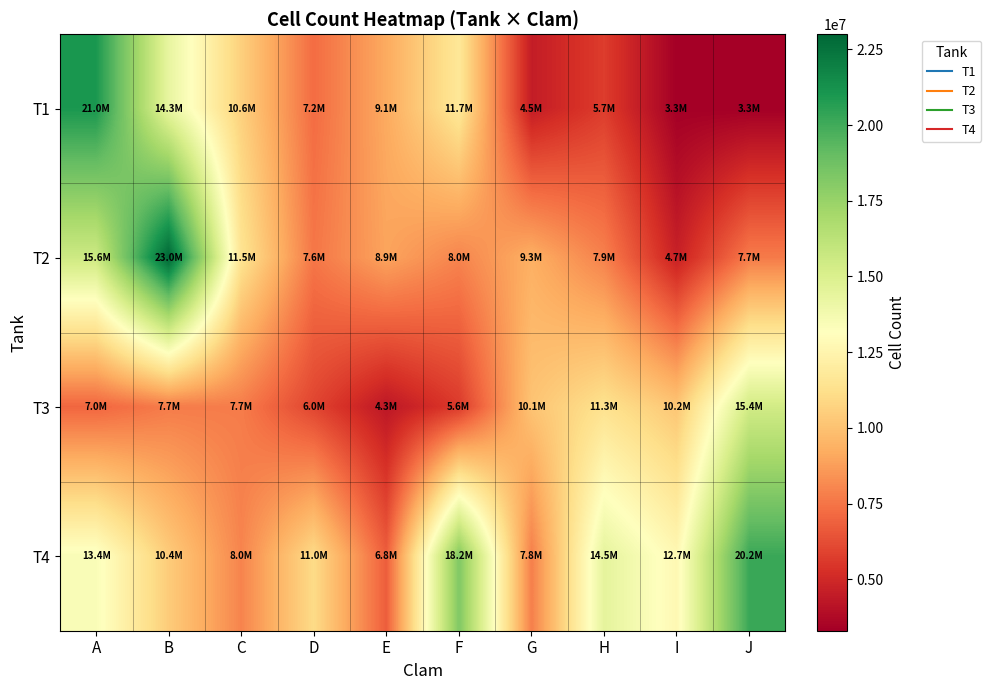

Which has a higher value, D or I?

D